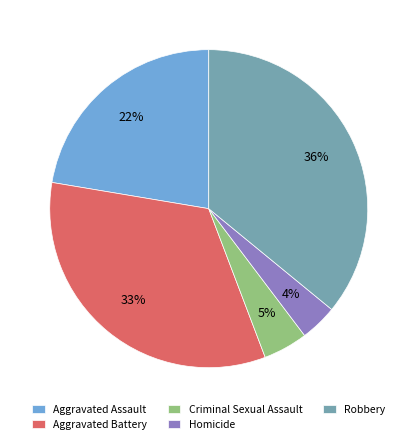

What percentage is the Homicide slice, to the nearest percent?

4%